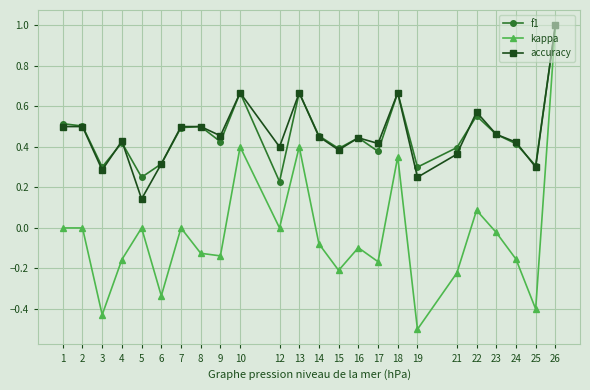

How many series are shown in this chart?

3